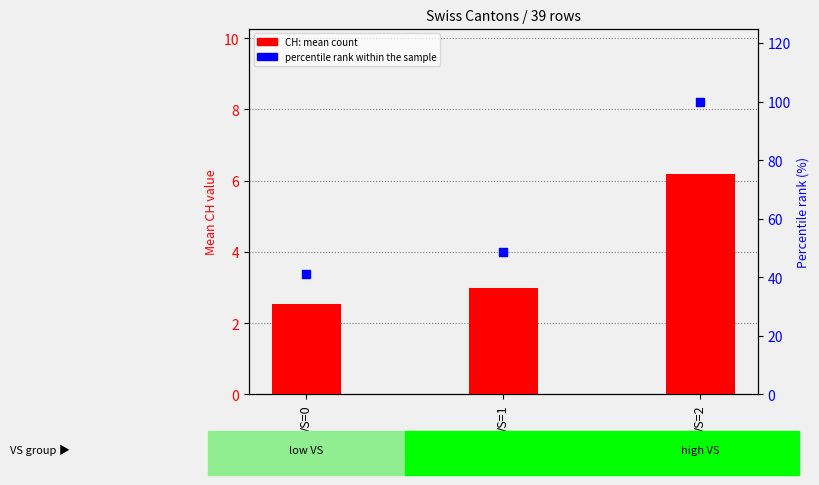

Is the value of percentile rank within sample at VS=1 greater than the value of CH (count) at VS=1?

Yes